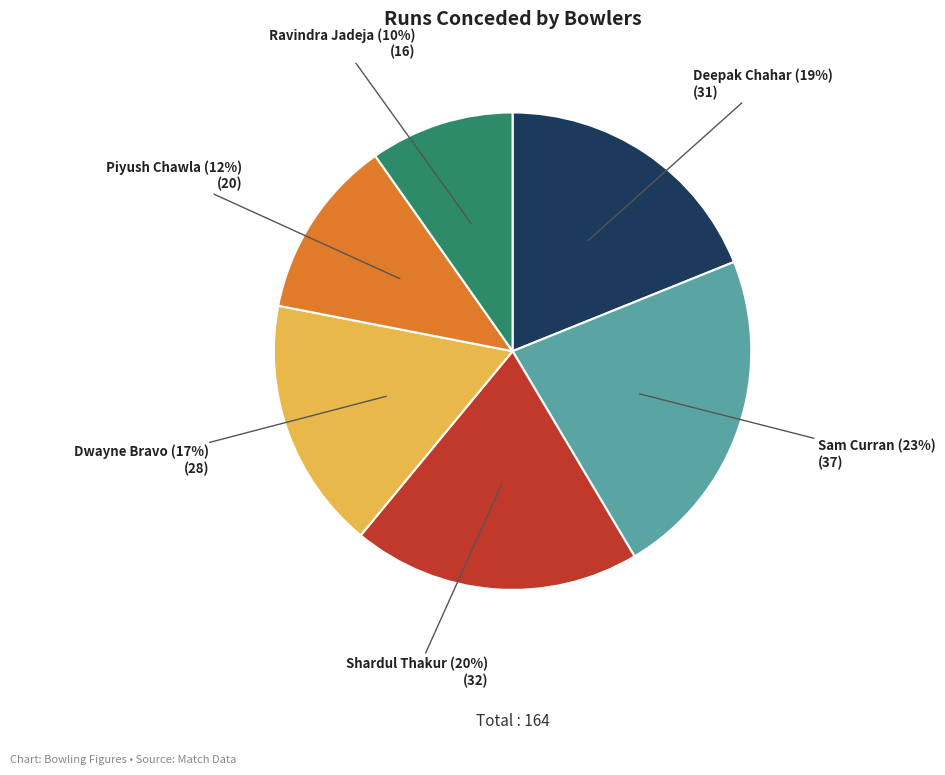

To the nearest percent, what is the average slice percentage?

17%